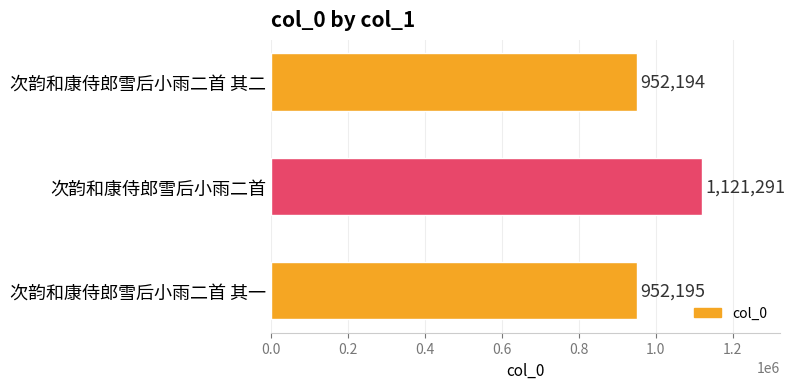

True or false: the data shows 314729 at 次韵和康侍郎雪后小雨二首 其二.

False